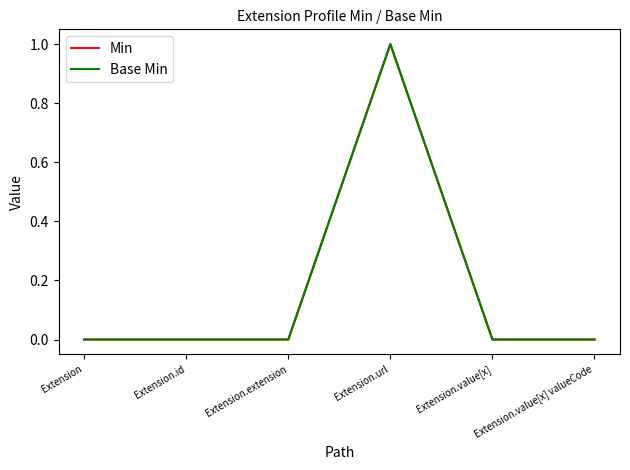

True or false: Min and Base Min cross at least once.

False